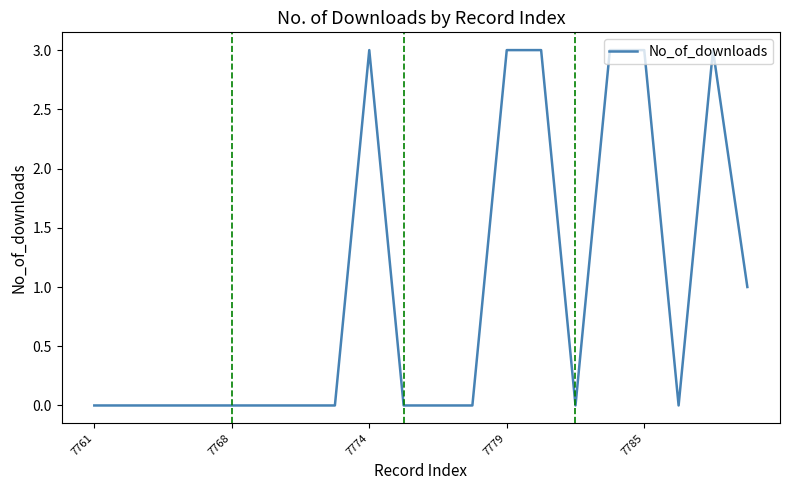

What is the maximum value shown in the chart?

3